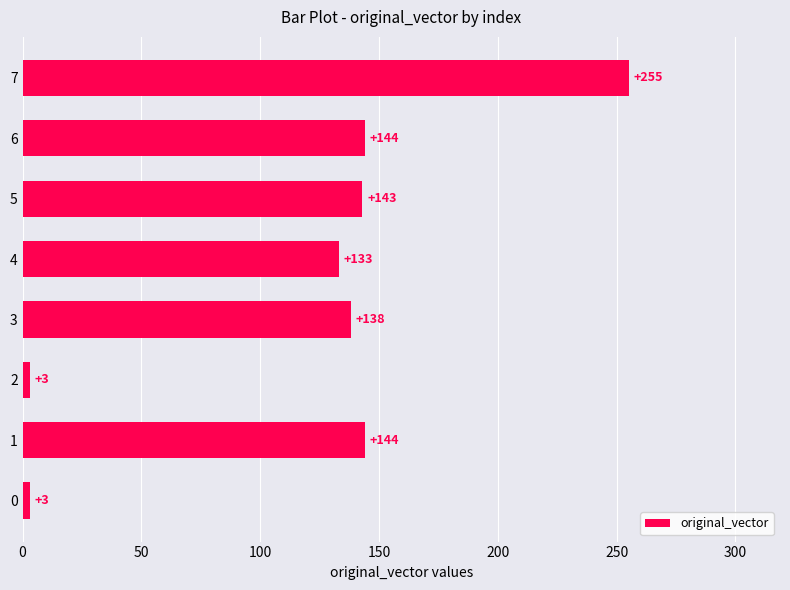

What is the difference between the second highest and second lowest values?

141